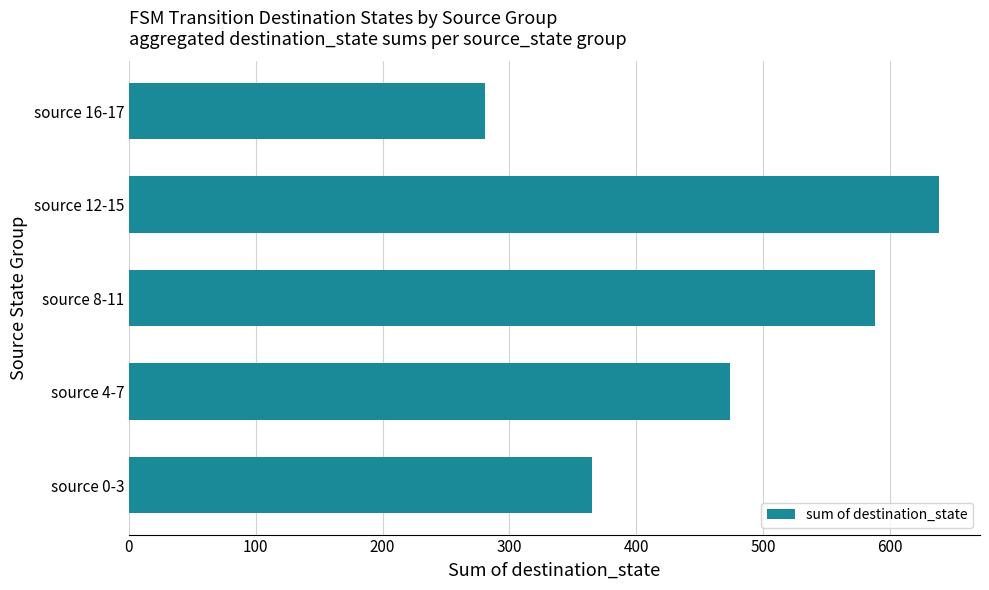

What is the maximum value shown in the chart?

639